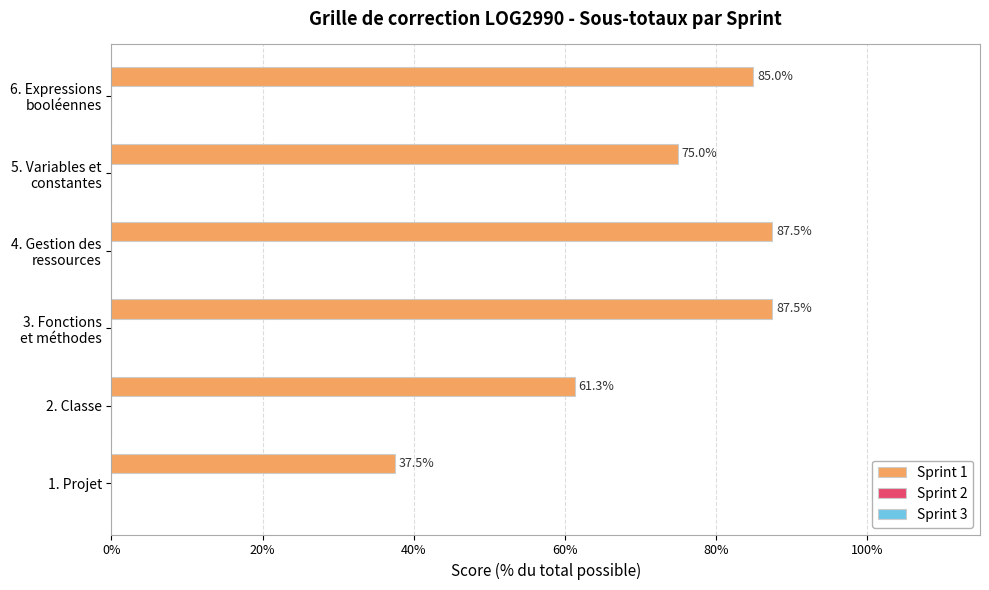

What is the difference between the second highest and minimum values?

50.0